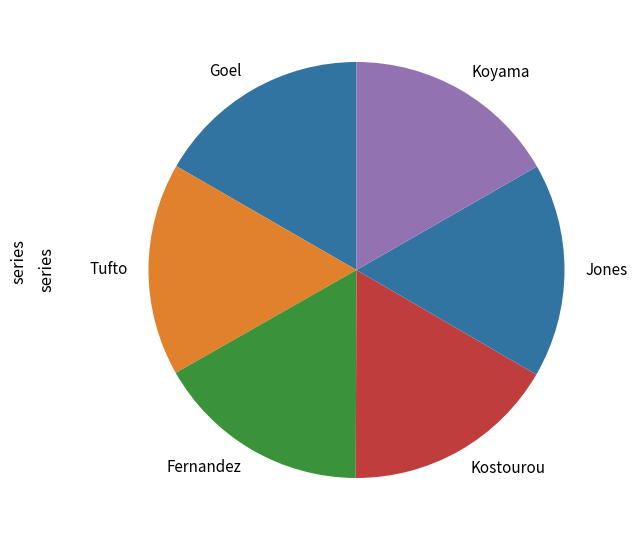

The Goel slice represents 5% of the pie. True or false?

False